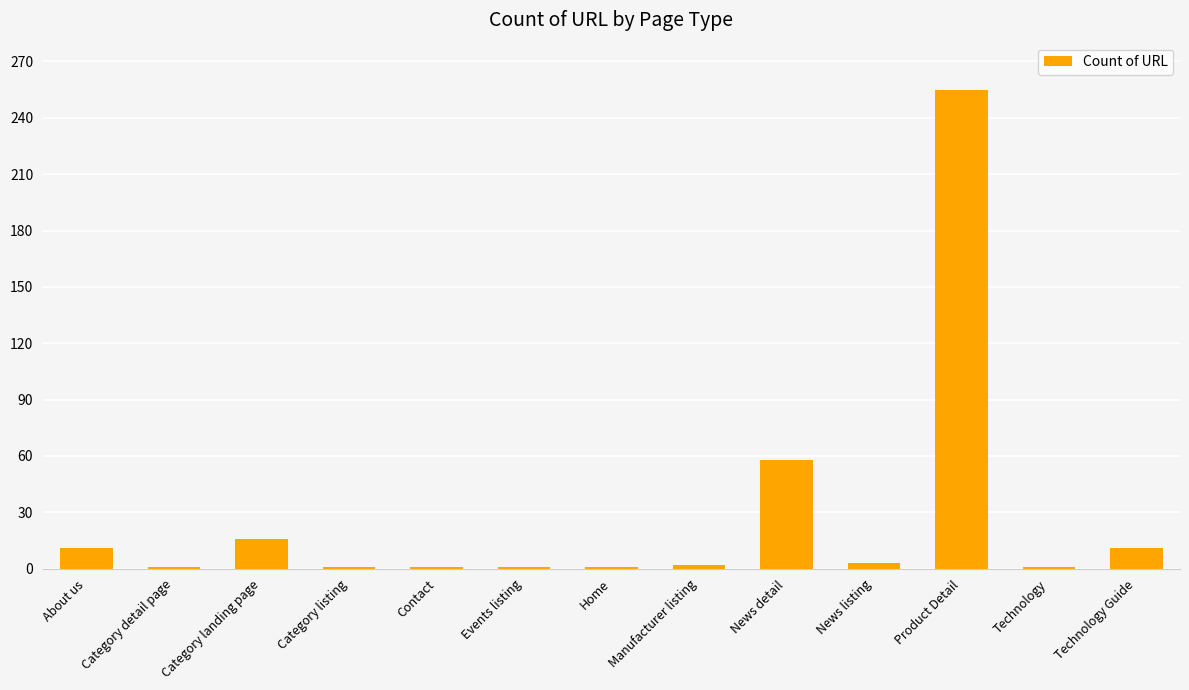

What is the change in value from Category detail page to News detail?

+57